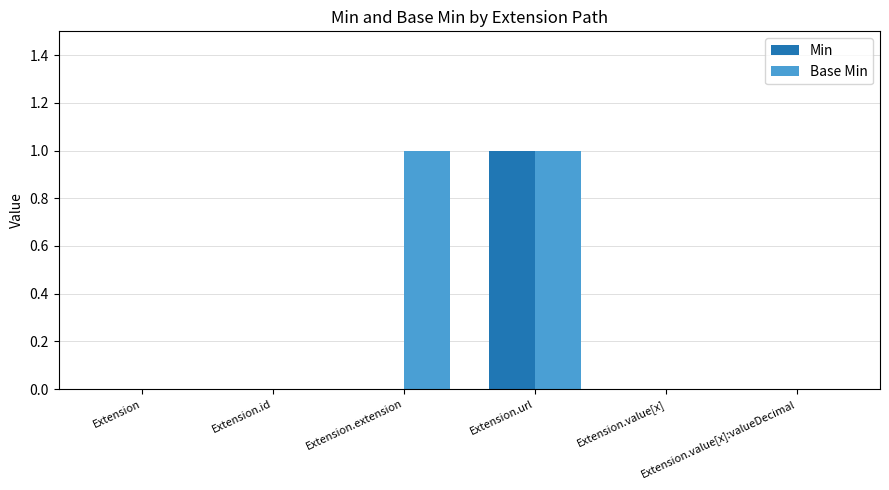

The Base Min series shows 1 at Extension.value[x]:valueDecimal. True or false?

False